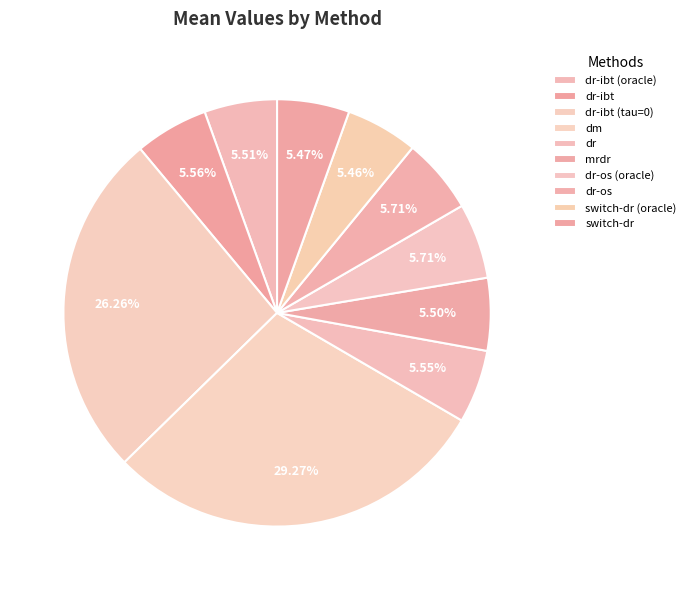

How much of the chart is everything except dr-os?

94.3%